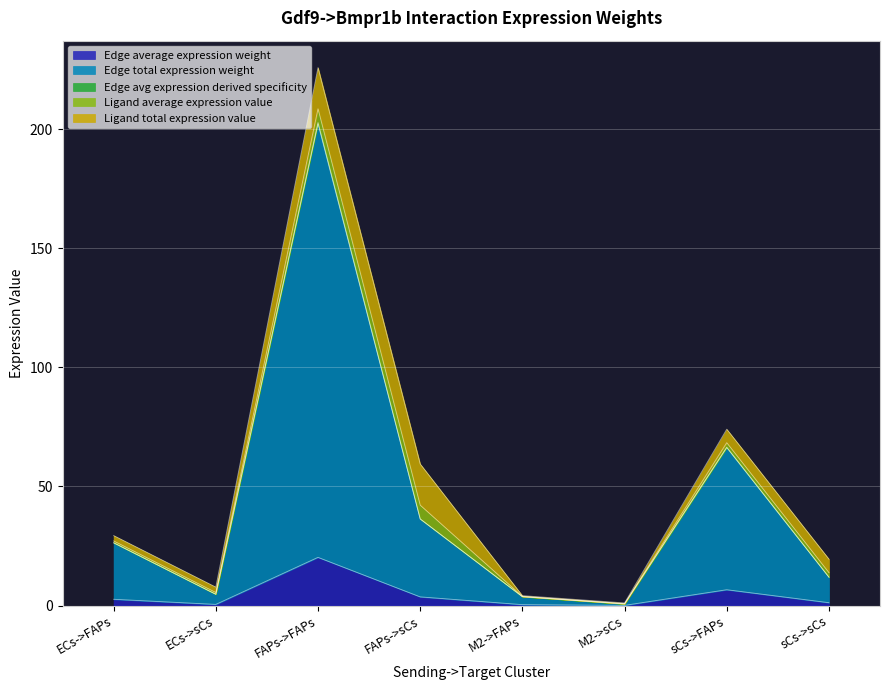

What is the total value across all series at FAPs->sCs?

59.5